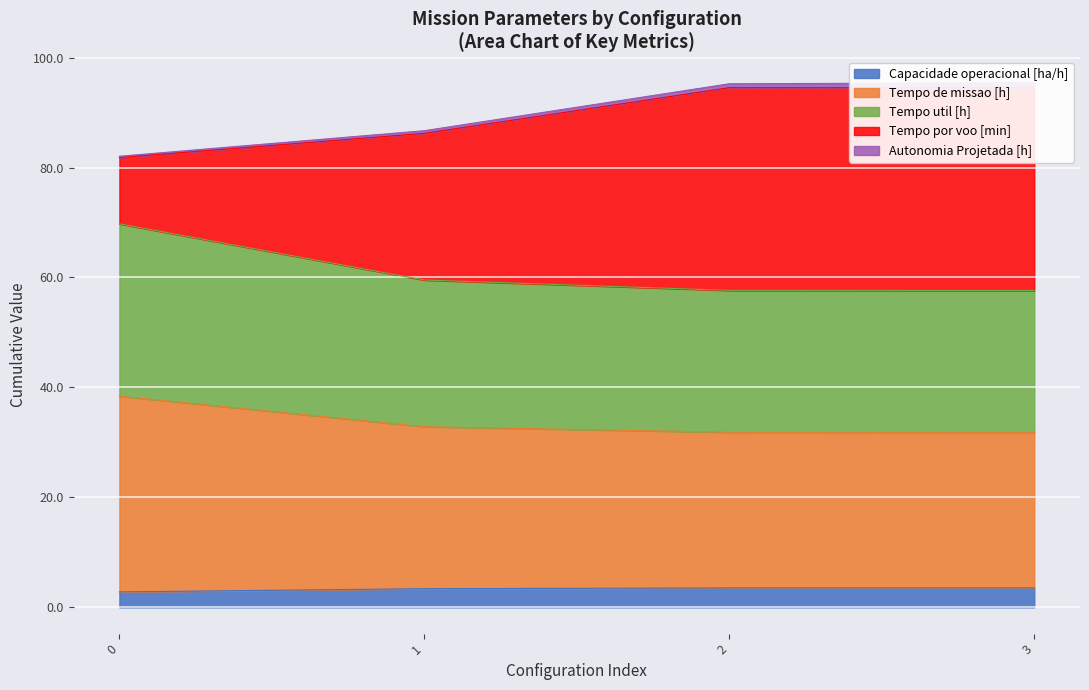

True or false: Tempo util [h] has more than 2 points higher than both neighbors.

False